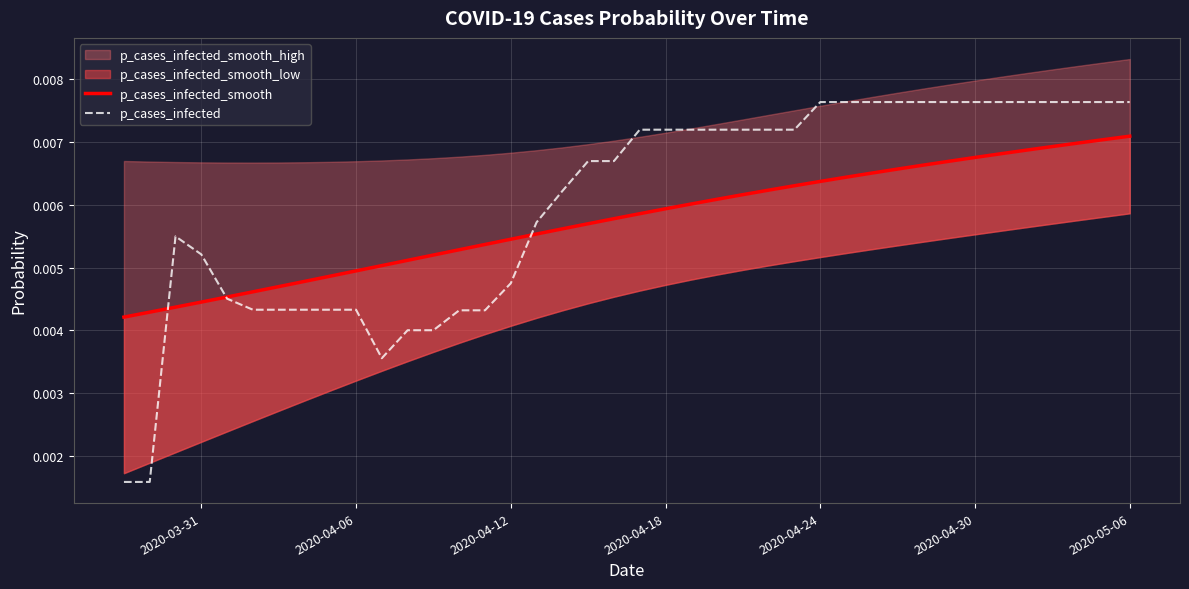

How many times do p_cases_infected and p_cases_infected_smooth cross each other?

3